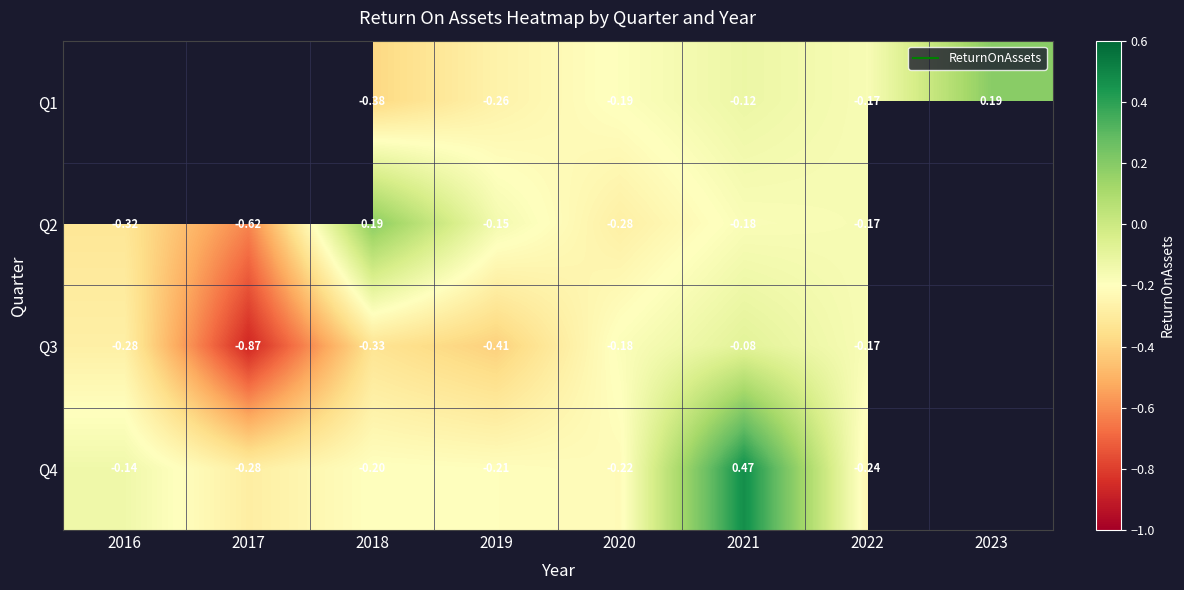

List the series in order of their peak value, lowest first.

Q3, Q1, Q2, Q4